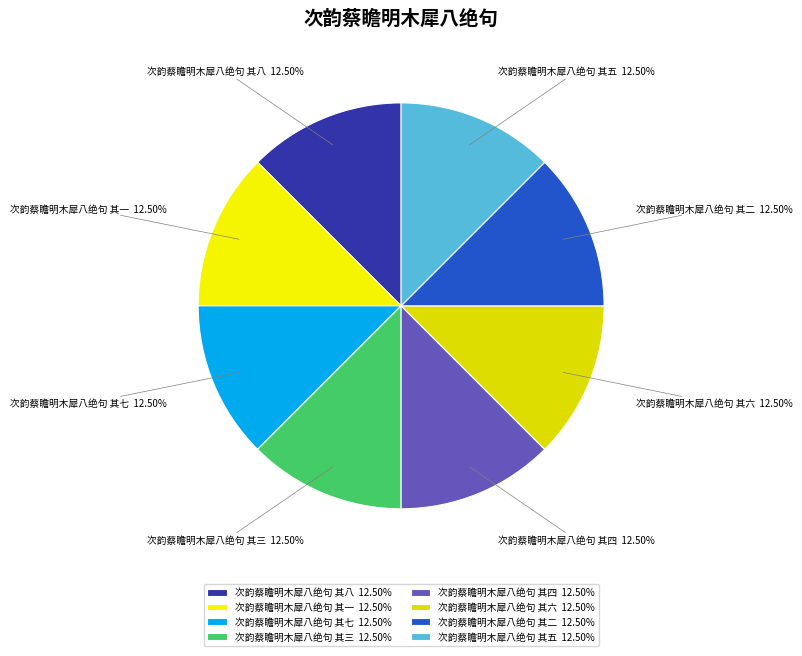

What is the total percentage of 次韵蔡瞻明木犀八绝句 其二 and 次韵蔡瞻明木犀八绝句 其四?

25.0%